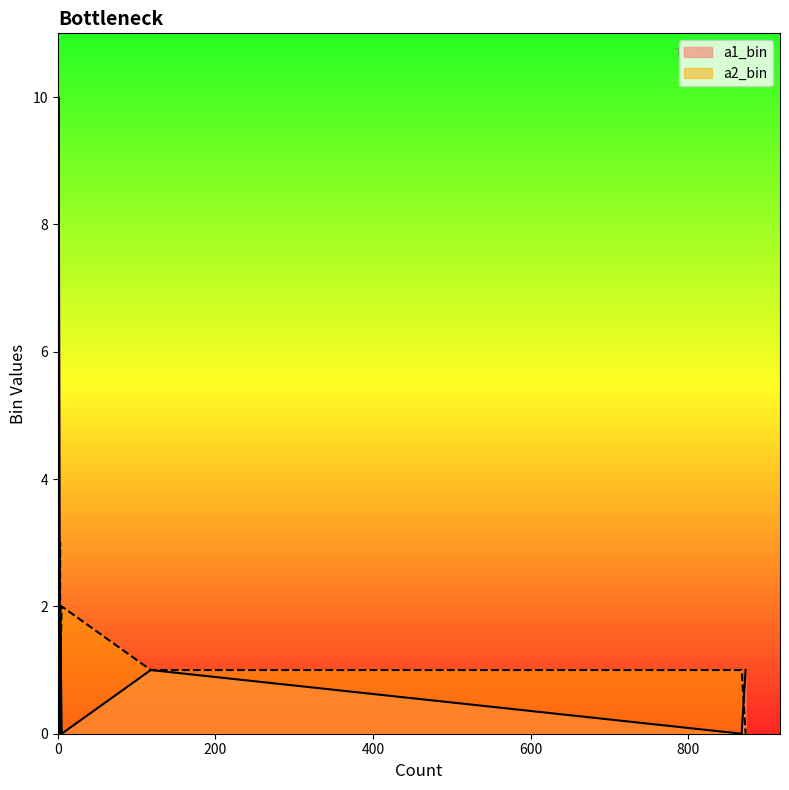

True or false: a1_bin has more than 2 points higher than both neighbors.

False